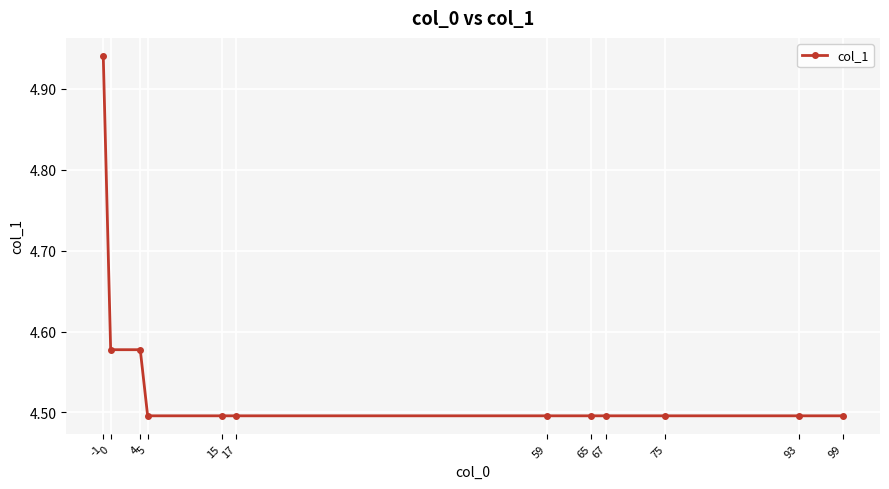

What is the average value?

4.5